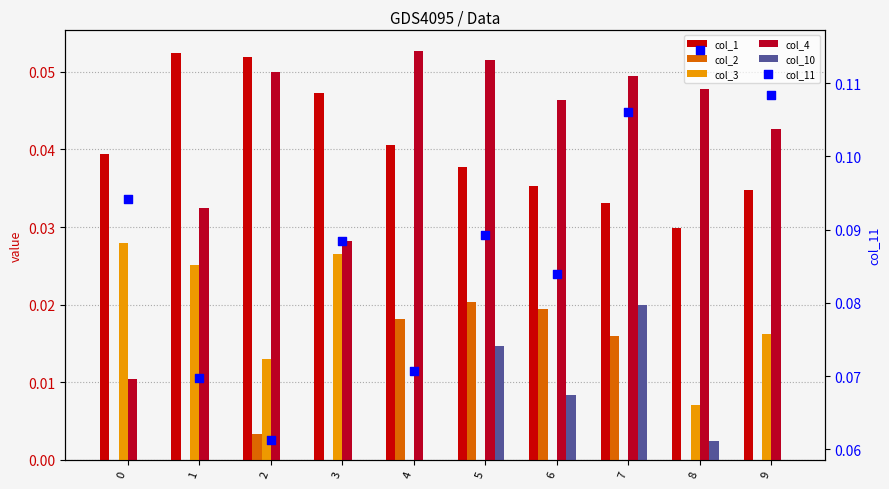

What is the total value across all series at 9?

0.2